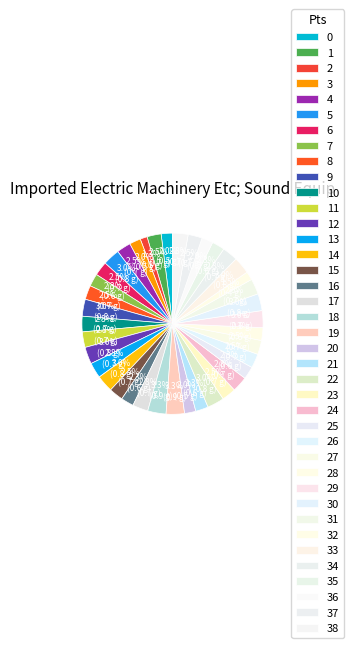

To the nearest percent, what is the difference between the largest and smallest slice percentages?

2%